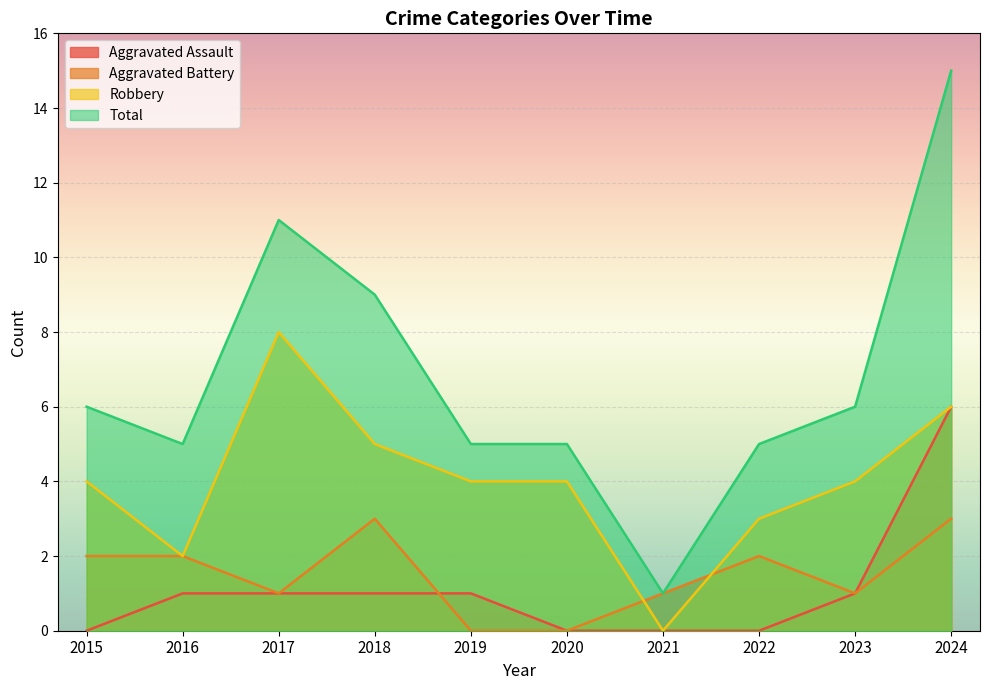

The value of Robbery at 2015 is 7. True or false?

False